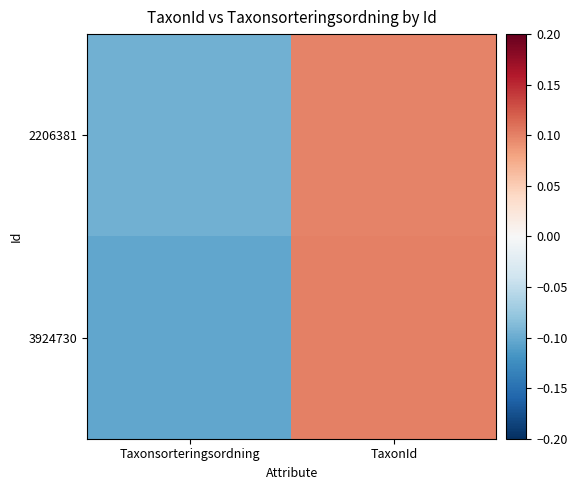

Which series changed the most between Taxonsorteringsordning and TaxonId?

3924730